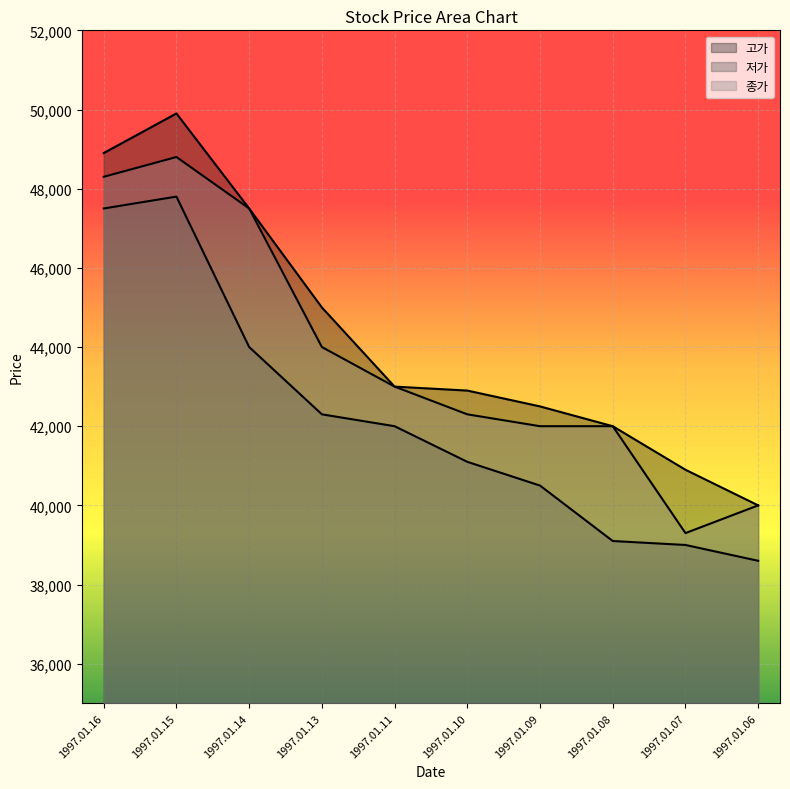

What is the total value across all series at 1997.01.13?

131300